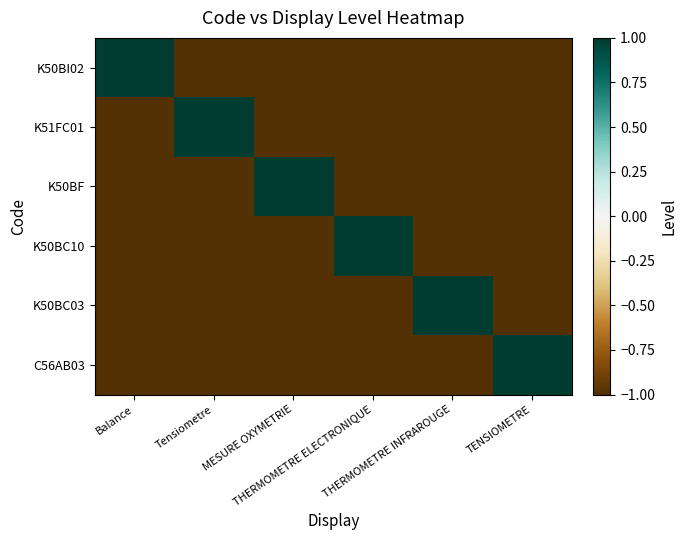

Reading left to right, transcribe all the data shown in this chart.

K50BI02: Balance=1	Tensiometre=-1	MESURE OXYMETRIE=-1	THERMOMETRE ELECTRONIQUE=-1	THERMOMETRE INFRAROUGE=-1	TENSIOMETRE=-1
K51FC01: Balance=-1	Tensiometre=1	MESURE OXYMETRIE=-1	THERMOMETRE ELECTRONIQUE=-1	THERMOMETRE INFRAROUGE=-1	TENSIOMETRE=-1
K50BF: Balance=-1	Tensiometre=-1	MESURE OXYMETRIE=1	THERMOMETRE ELECTRONIQUE=-1	THERMOMETRE INFRAROUGE=-1	TENSIOMETRE=-1
K50BC10: Balance=-1	Tensiometre=-1	MESURE OXYMETRIE=-1	THERMOMETRE ELECTRONIQUE=1	THERMOMETRE INFRAROUGE=-1	TENSIOMETRE=-1
K50BC03: Balance=-1	Tensiometre=-1	MESURE OXYMETRIE=-1	THERMOMETRE ELECTRONIQUE=-1	THERMOMETRE INFRAROUGE=1	TENSIOMETRE=-1
C56AB03: Balance=-1	Tensiometre=-1	MESURE OXYMETRIE=-1	THERMOMETRE ELECTRONIQUE=-1	THERMOMETRE INFRAROUGE=-1	TENSIOMETRE=1